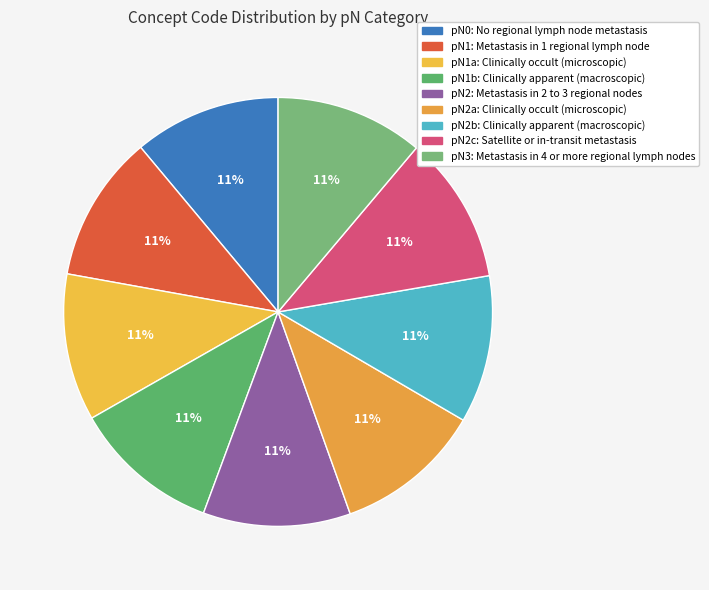

To the nearest percent, what portion does pN2: Metastasis in 2 to 3 regional nodes represent?

11%